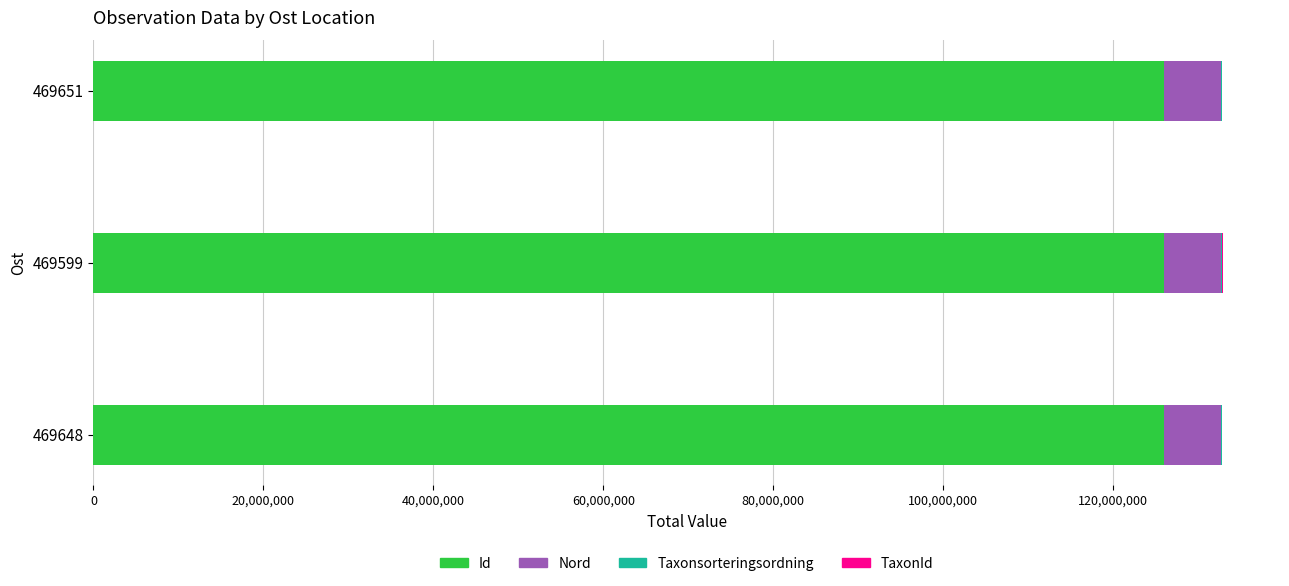

Reading left to right, transcribe all the data shown in this chart.

Id: 125966260	125967234	125966509
Nord: 6698138	6698153	6698068
Taxonsorteringsordning: 91245	98361	91245
TaxonId: 1202	220787	1202